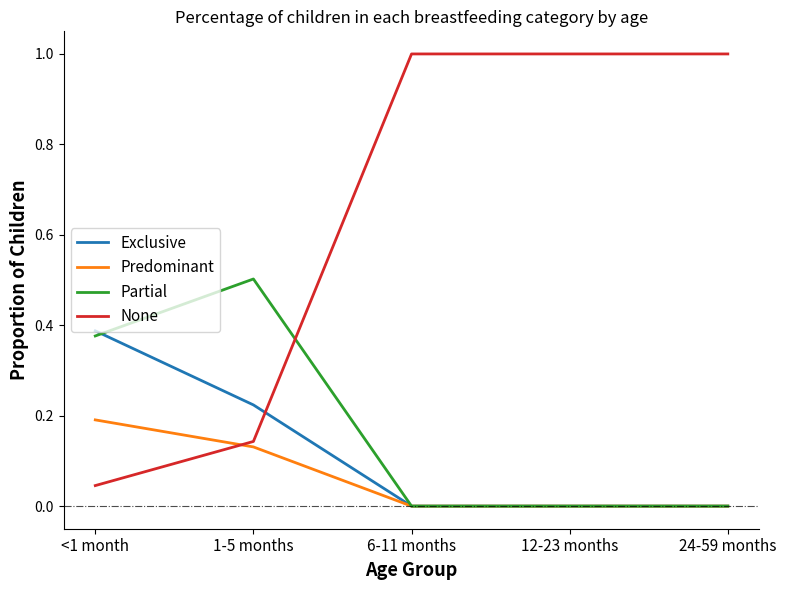

After their last crossing, which series has the higher values: None or Predominant?

None